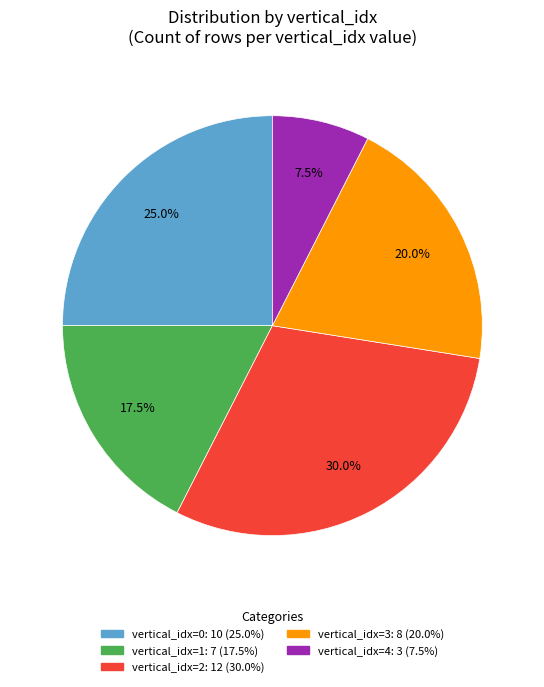

How many segments does this pie chart have?

5